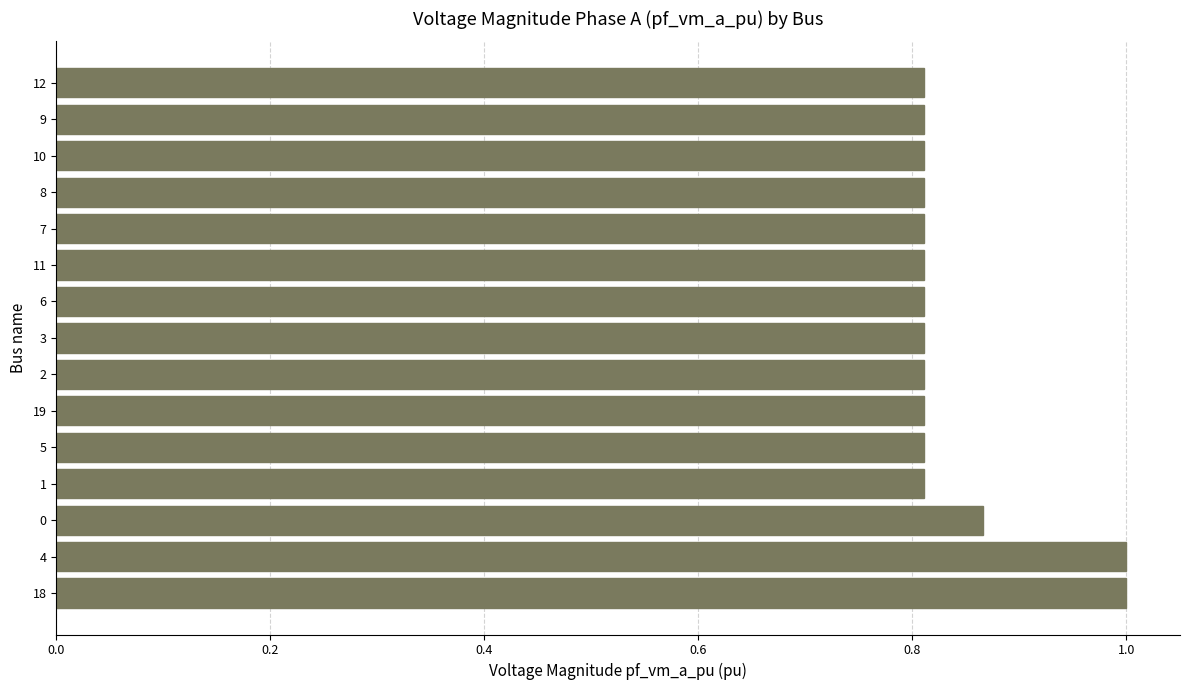

Between 18 and 0, which is larger?

18